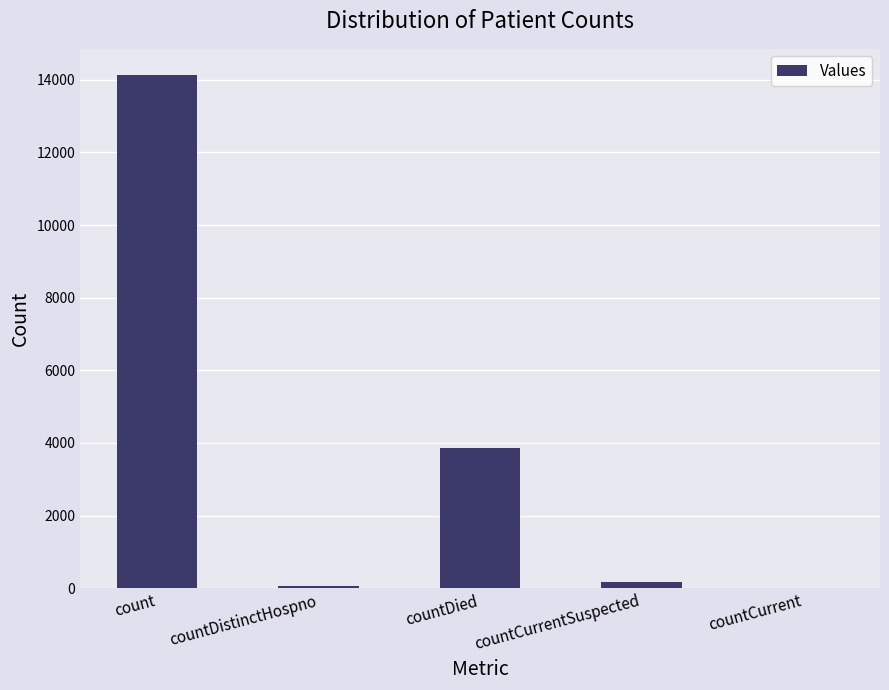

The value at count is 14147. True or false?

True